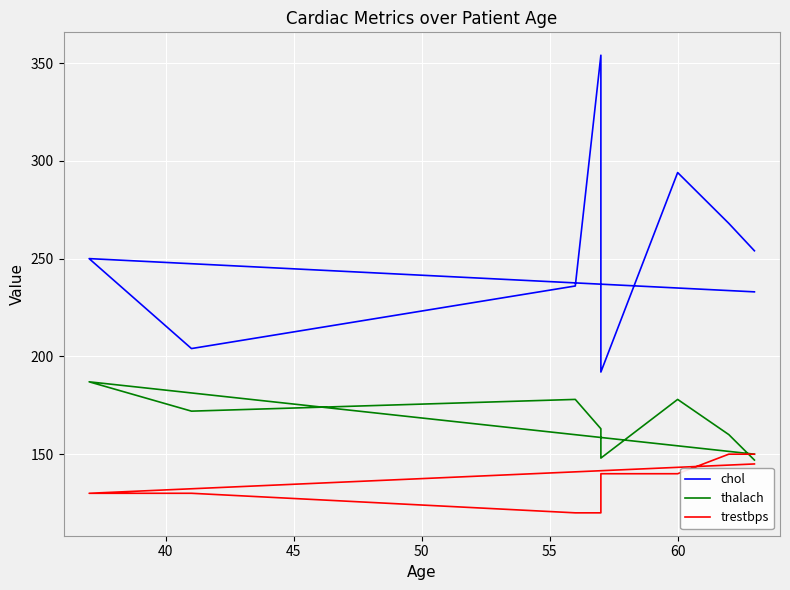

Read the chol value at 40, to the nearest 5.

250